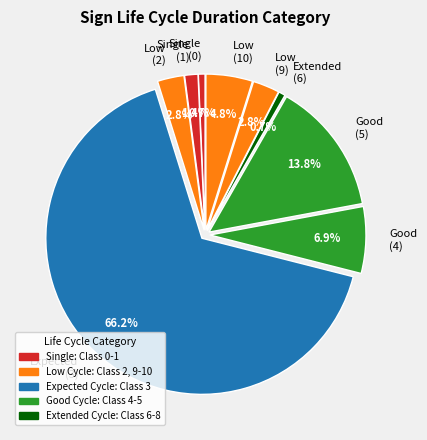

Which category has the biggest portion of the pie?

Expected (3)